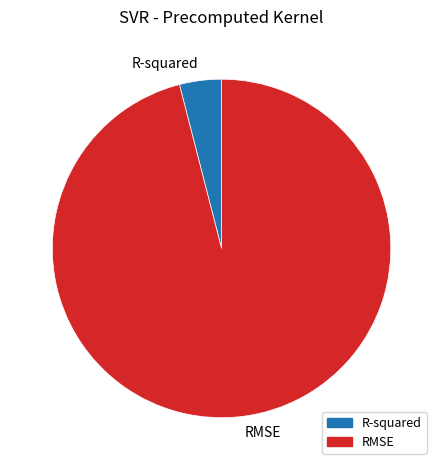

Rank the categories by value from lowest to highest.

R-squared, RMSE